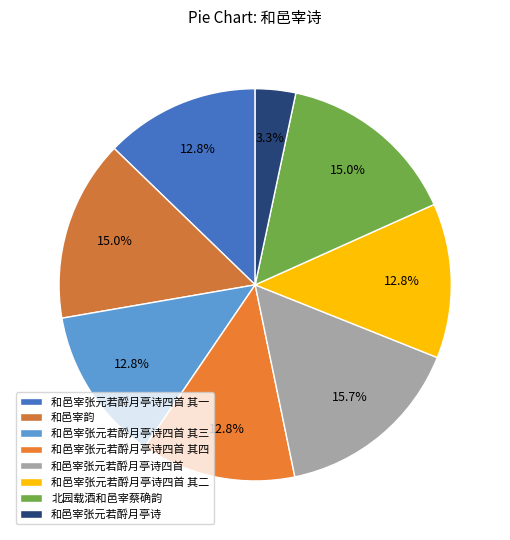

To the nearest percent, what is the combined percentage of 和邑宰张元若酹月亭诗四首 其一 and 北园载酒和邑宰蔡确韵?

28%